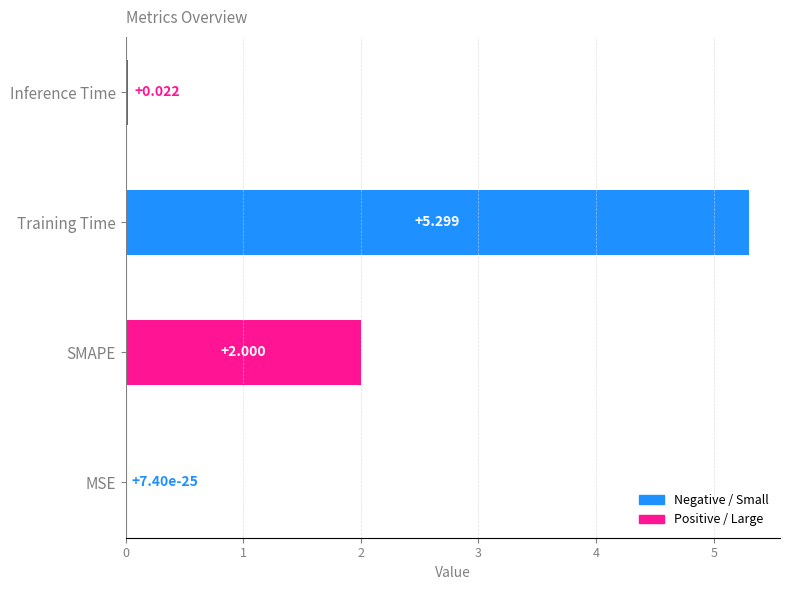

Which has a higher value, SMAPE or Inference Time?

SMAPE